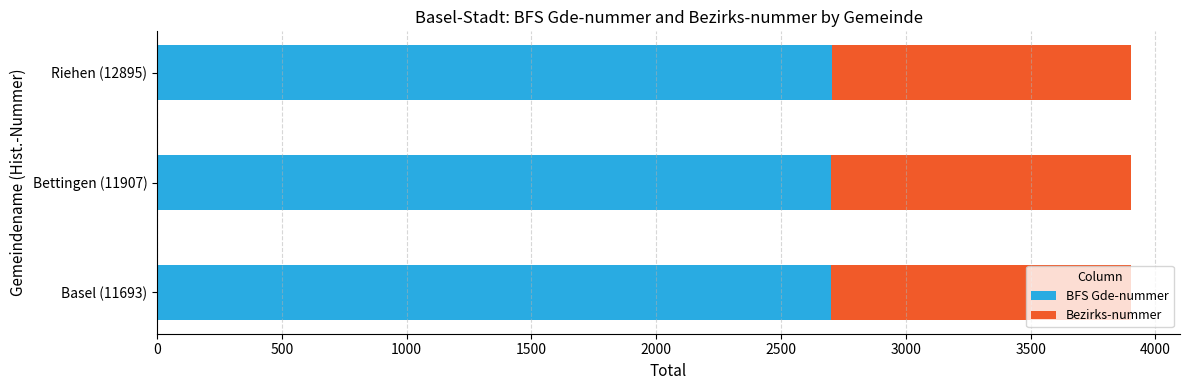

What are all the series names shown in the legend?

BFS Gde-nummer, Bezirks-nummer